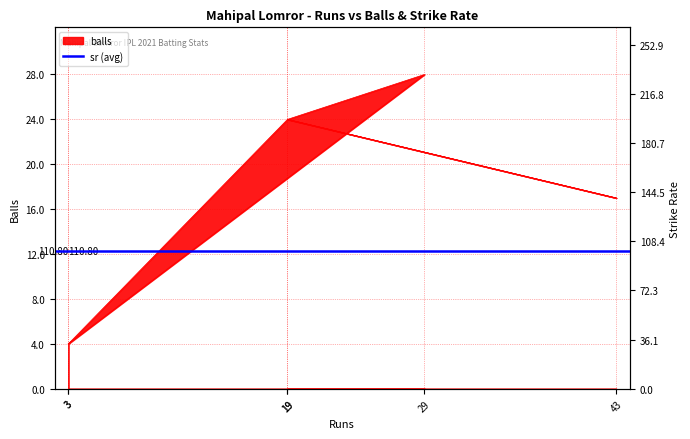

Which has a higher value, 3 or 19?

19